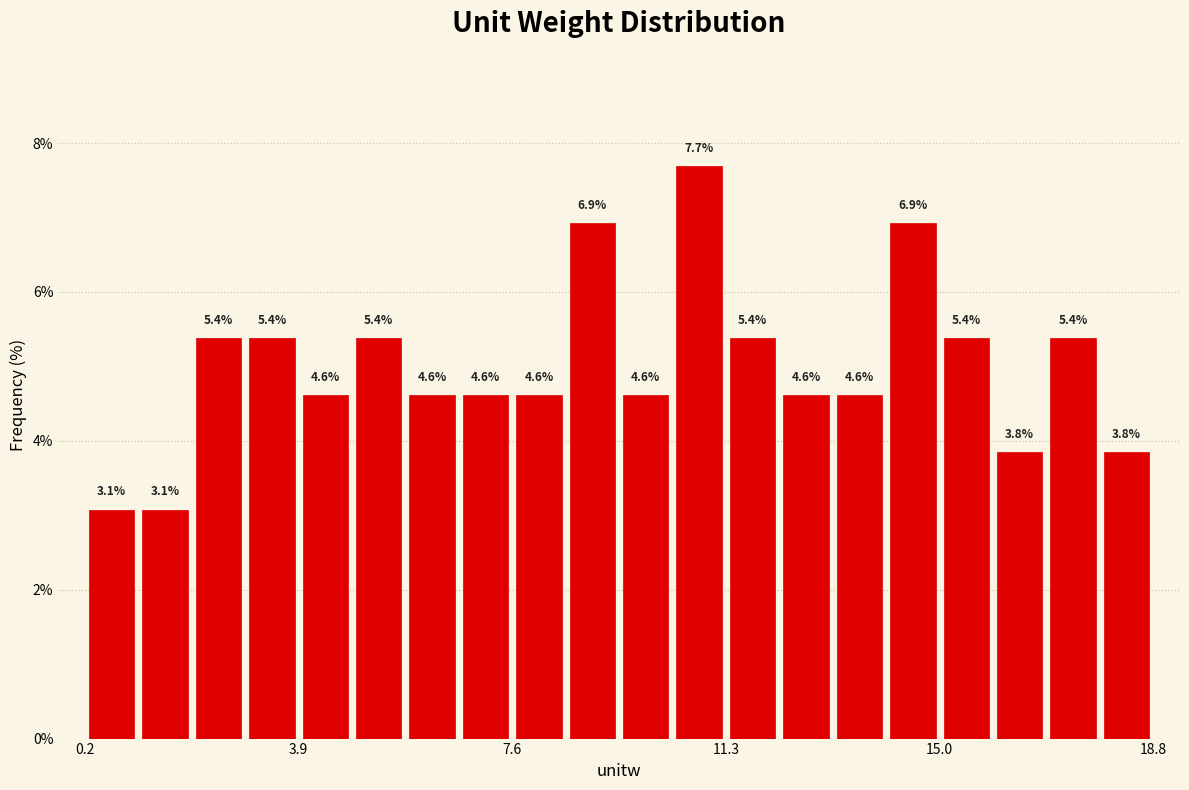

Around what value on the x-axis is the tallest bar? Give the approximate position of its centre, as read against the axis.

11.0